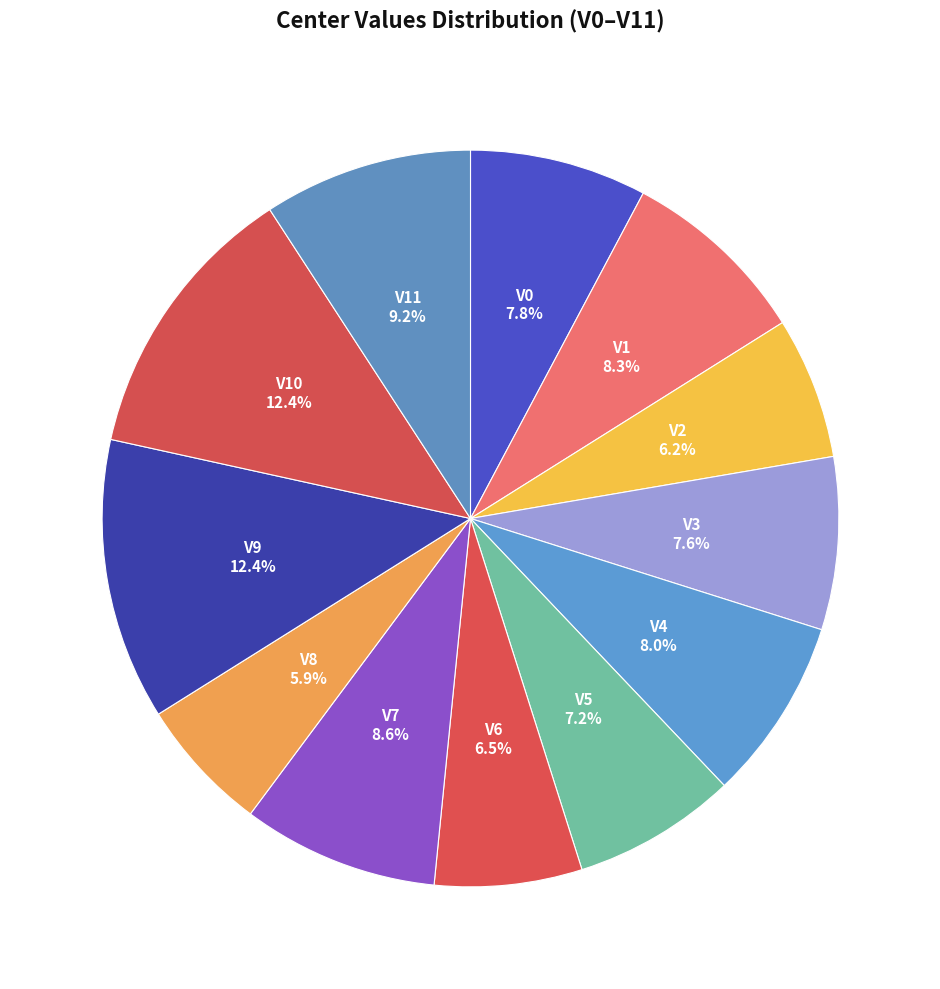

How many slices are in this pie chart?

12